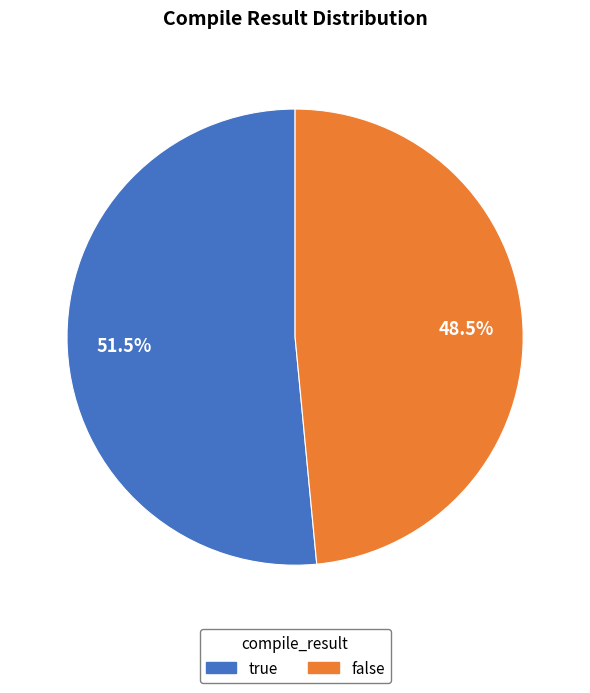

Which slice represents more than half of the pie?

true